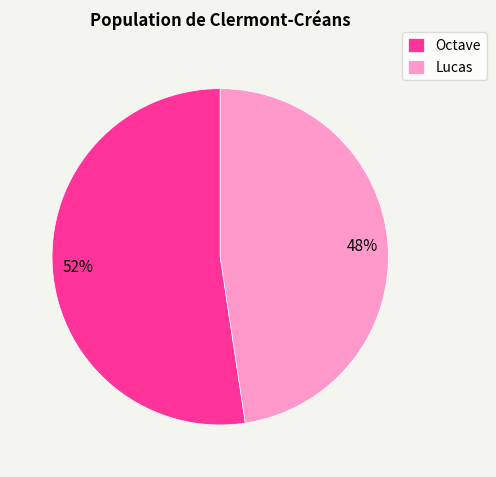

Is the sum of Lucas and Octave greater than half?

Yes